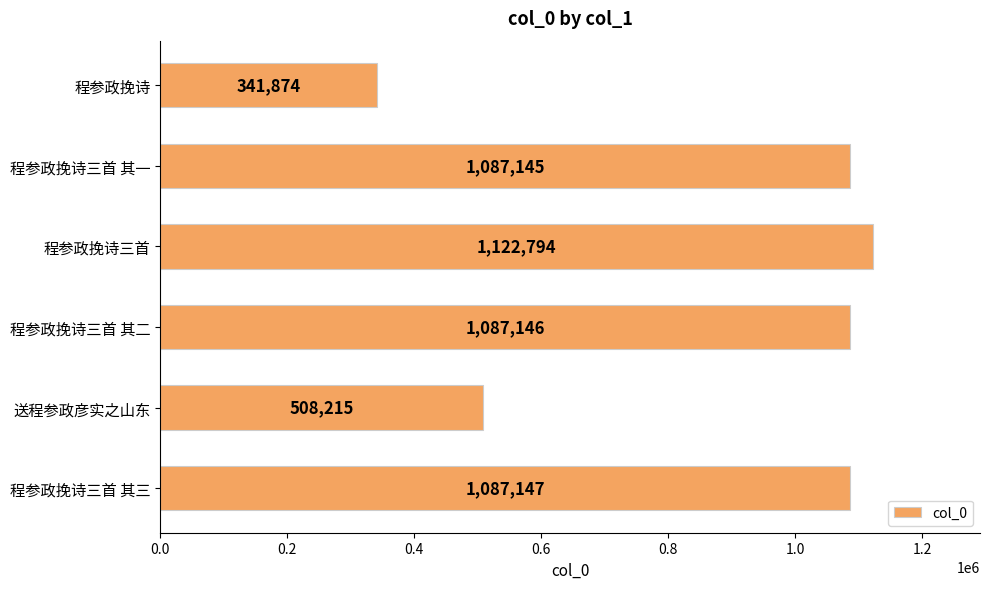

What is the smallest value displayed?

341874